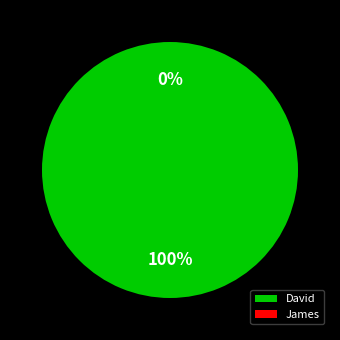

To the nearest percent, what portion does David represent?

100%